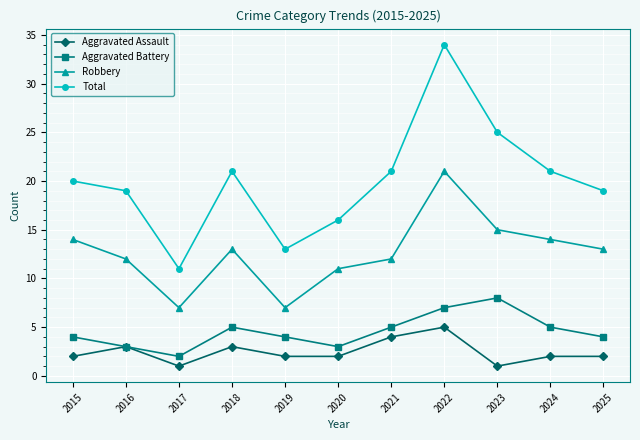

True or false: Robbery and Aggravated Battery cross at least once.

False